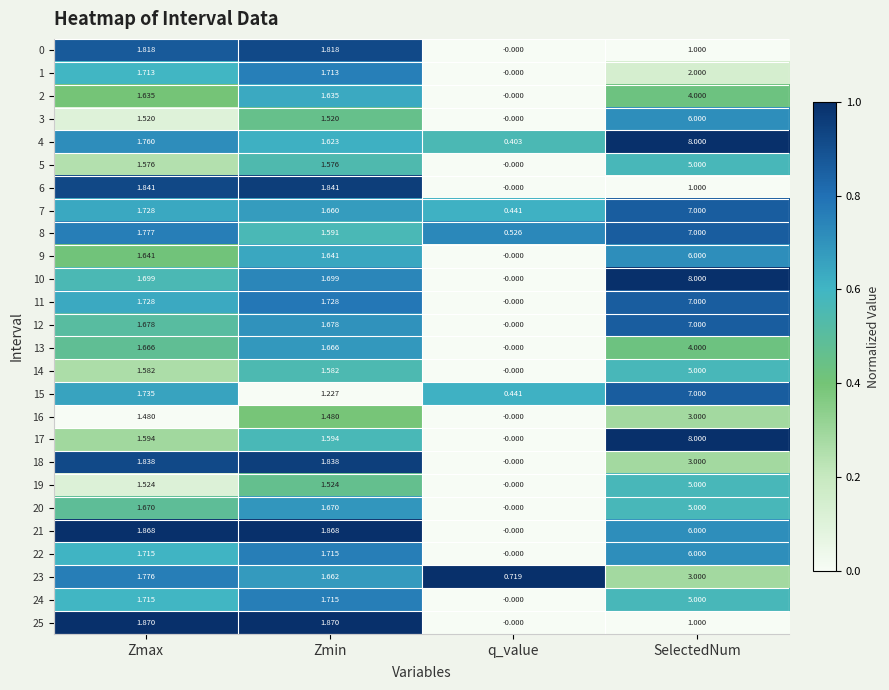

At which category is the sum across all series the highest?

SelectedNum